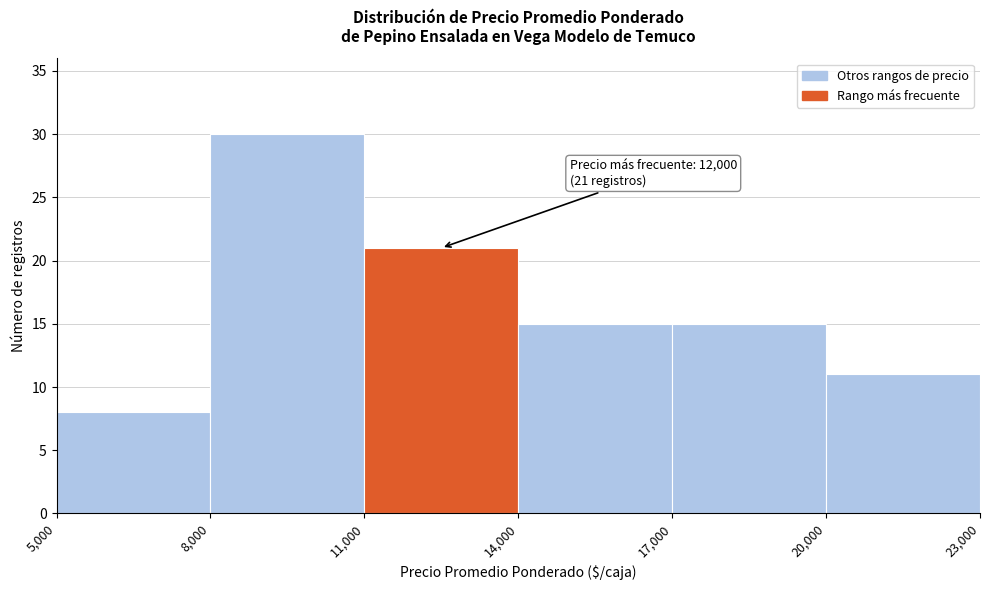

Over which range of the x-axis is the bar tallest?

8,000 to 11,000